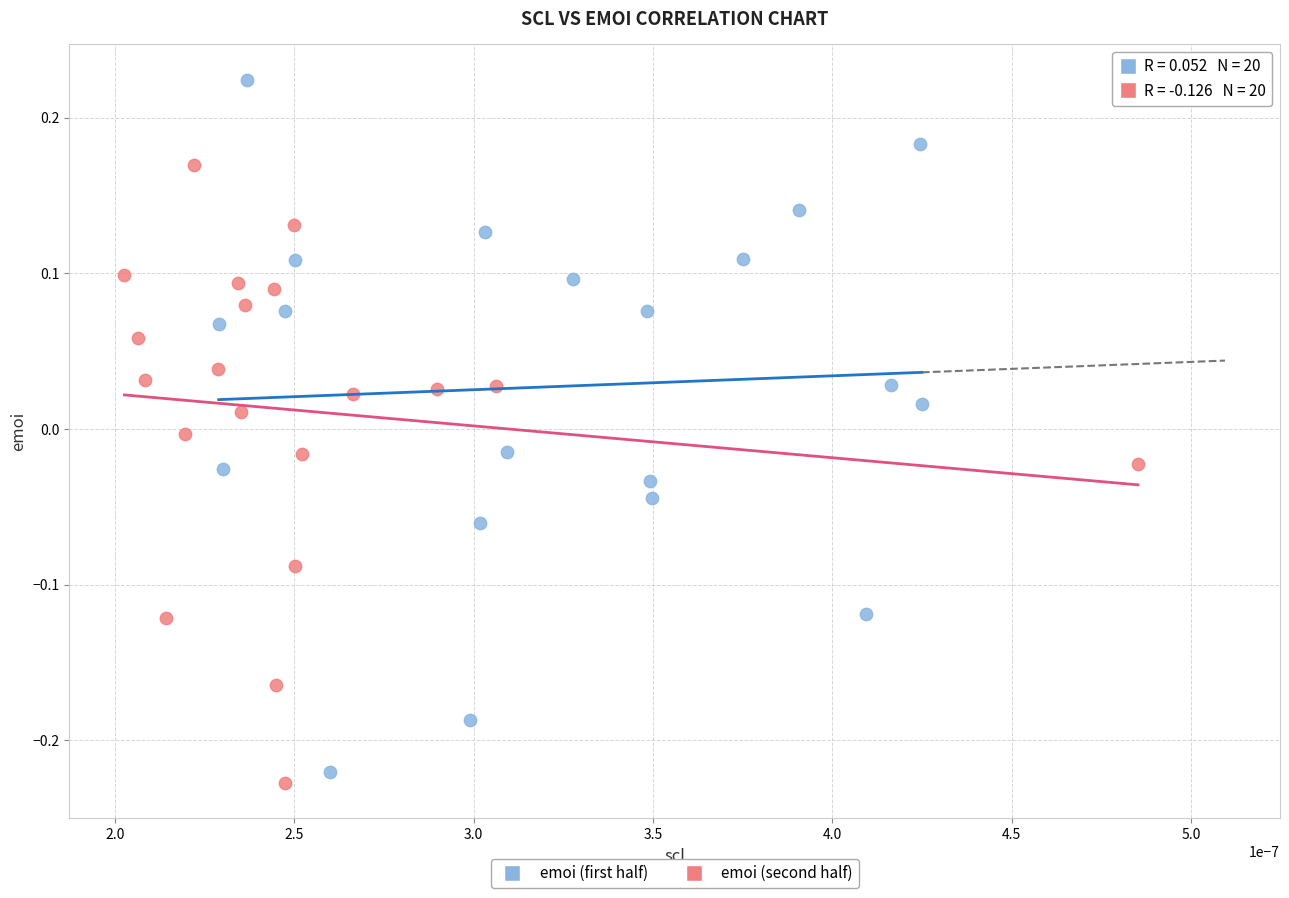

Which series reaches the minimum Y coordinate?

emoi (second half)